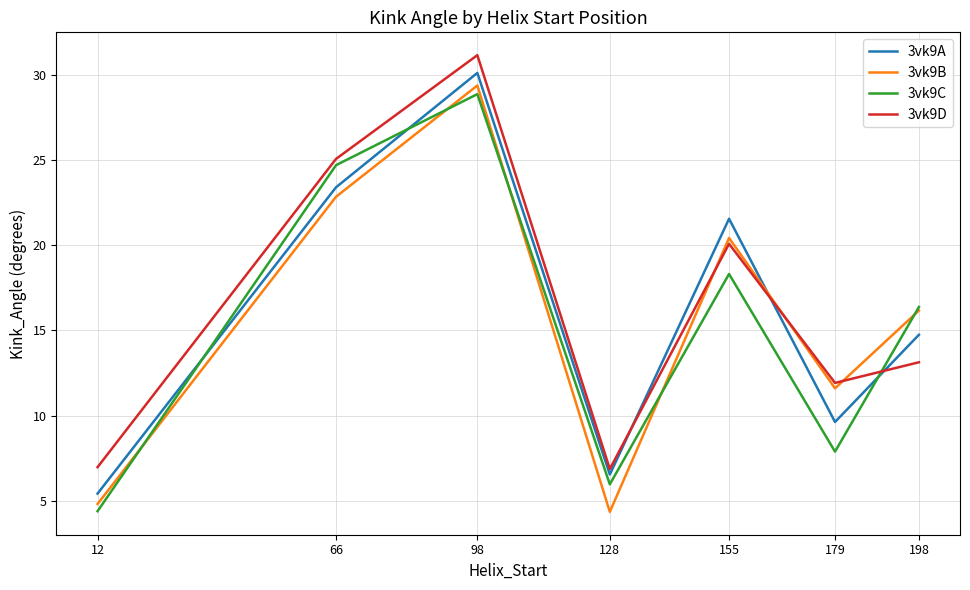

True or false: 3vk9C has a value of 28.9 at 98.

True